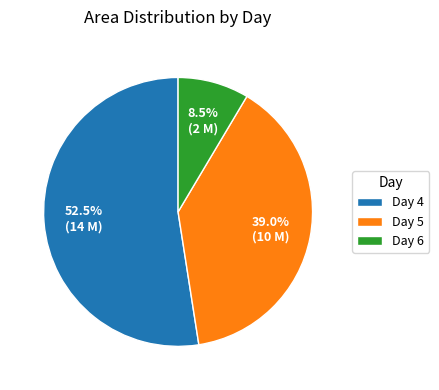

Rank the categories by value from highest to lowest.

Day 4, Day 5, Day 6